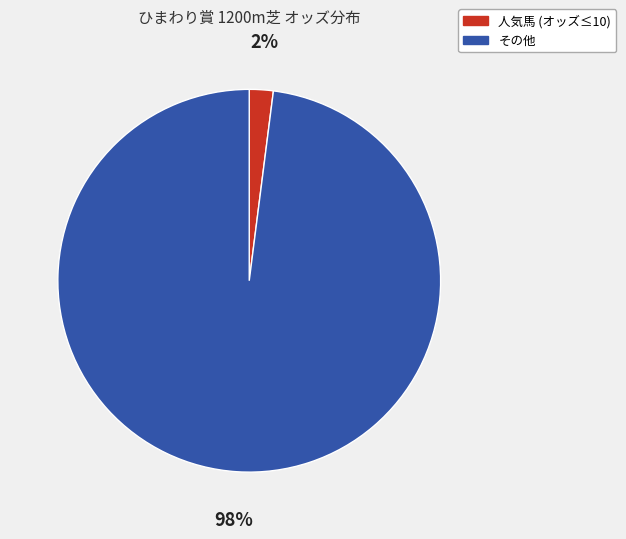

To the nearest percent, what is the difference between the largest and smallest slice percentages?

96%